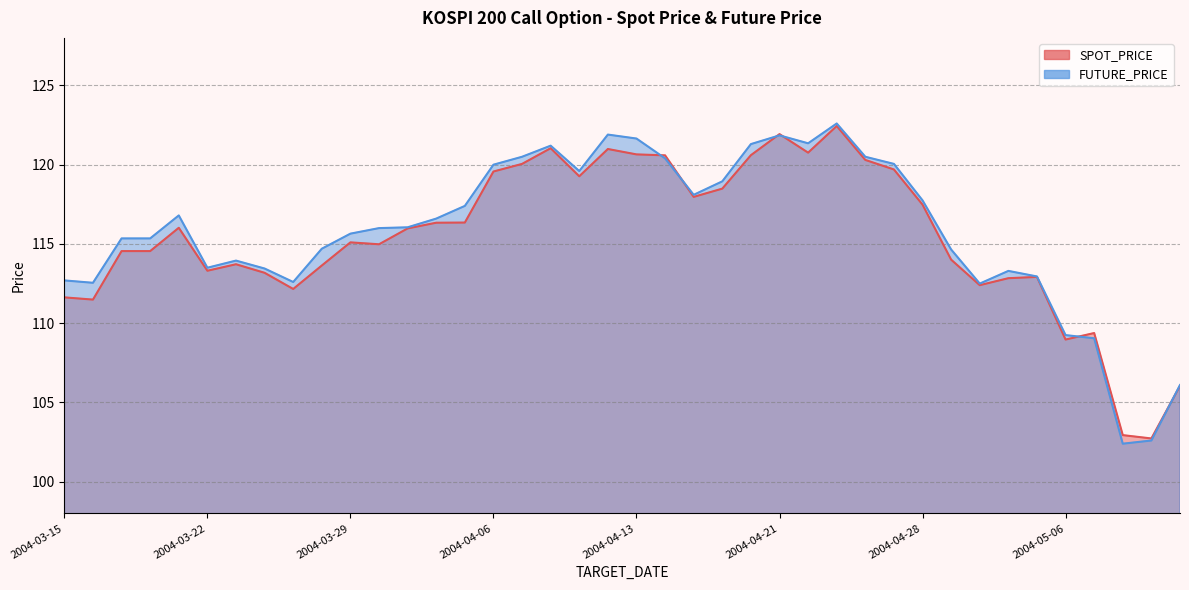

Between which two adjacent categories do SPOT_PRICE and FUTURE_PRICE first intersect?

2004-04-13 and 2004-04-14